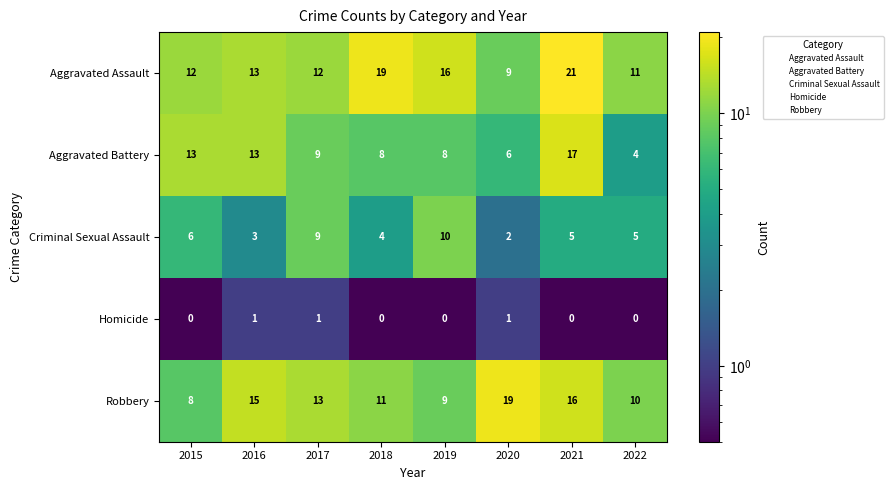

Which series changed the most between 2019 and 2021?

Aggravated Battery